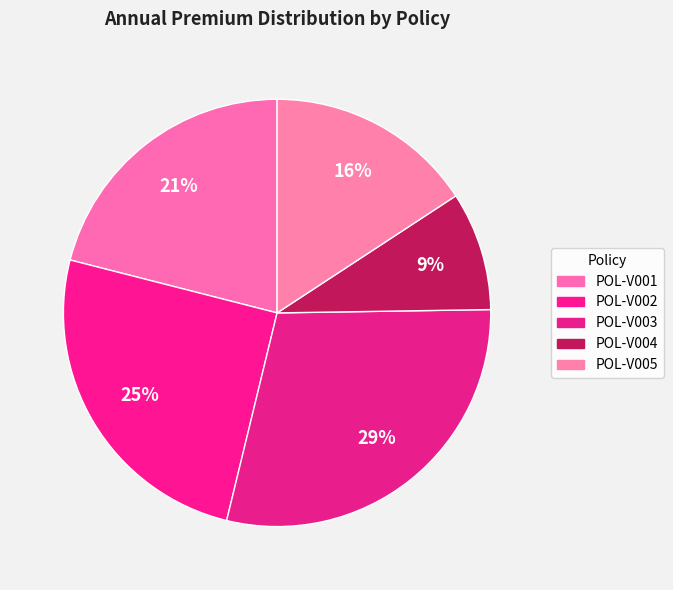

How many segments does this pie chart have?

5